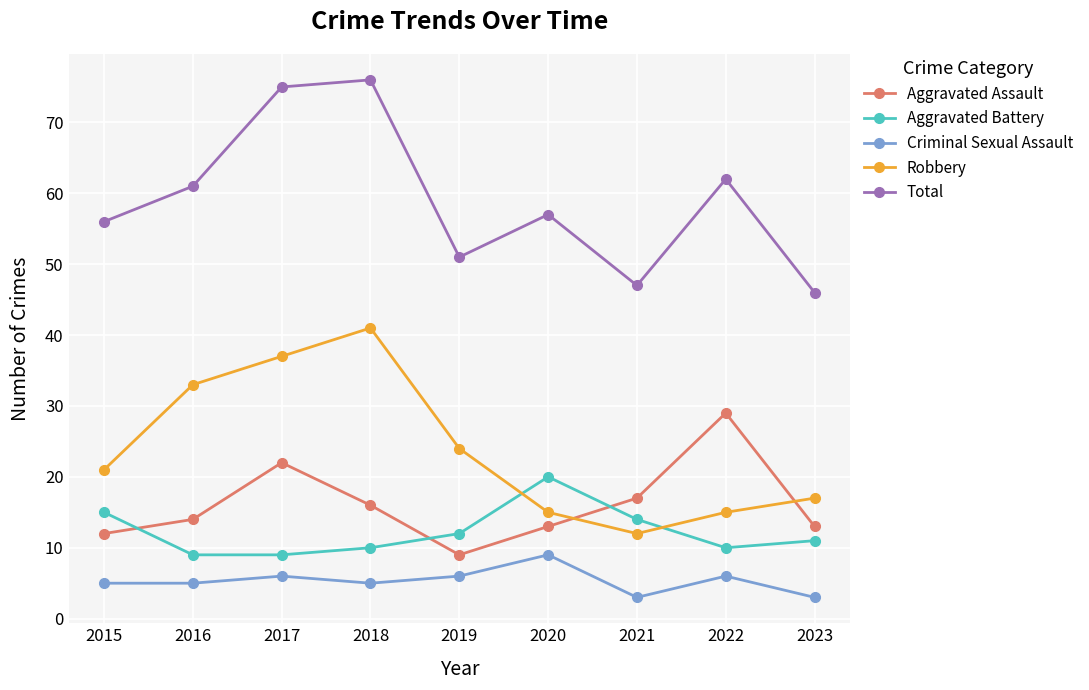

Reading left to right, what are all the values shown in this chart?

Aggravated Assault: 12	14	22	16	9	13	17	29	13
Aggravated Battery: 15	9	9	10	12	20	14	10	11
Criminal Sexual Assault: 5	5	6	5	6	9	3	6	3
Robbery: 21	33	37	41	24	15	12	15	17
Total: 56	61	75	76	51	57	47	62	46